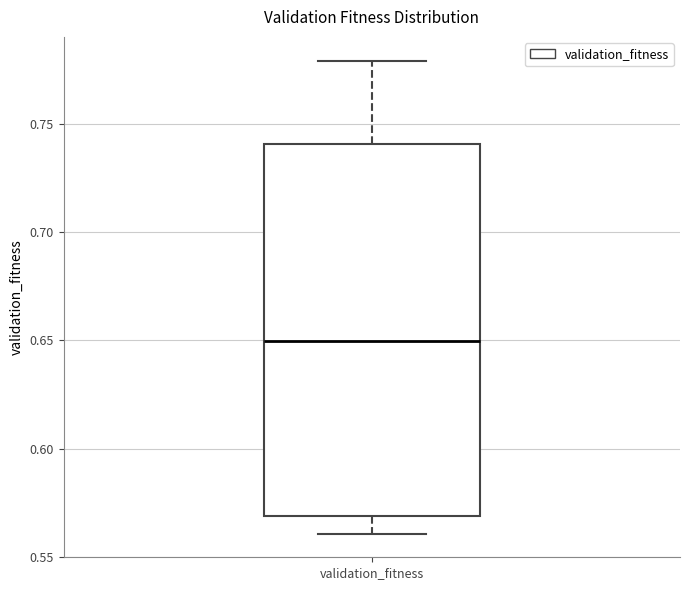

Read this box plot against the y-axis: the position of the median line, the range covered by the box, and the ends of both whiskers. The values are not printed on the chart, so give them approximately, as read against the axis.

median 0.65, box 0.57 to 0.74, whiskers 0.56 to 0.78